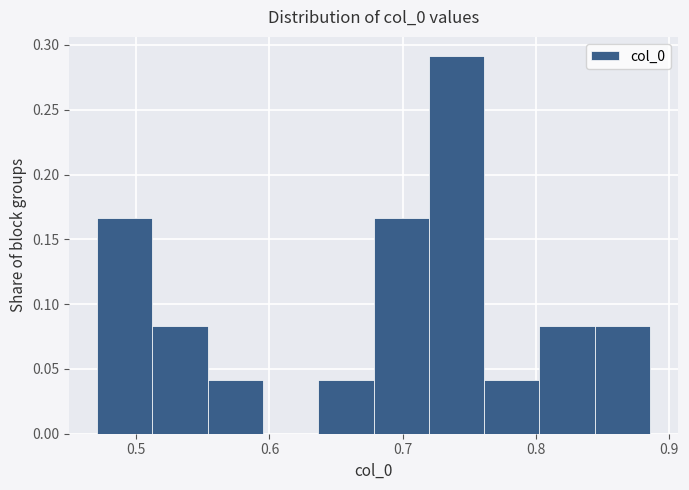

How tall is the bar that spans 0.84 to 0.89 on the x-axis? Neither the bar edges nor the heights are printed on the chart, so give them approximately, as read against the axes.

0.085